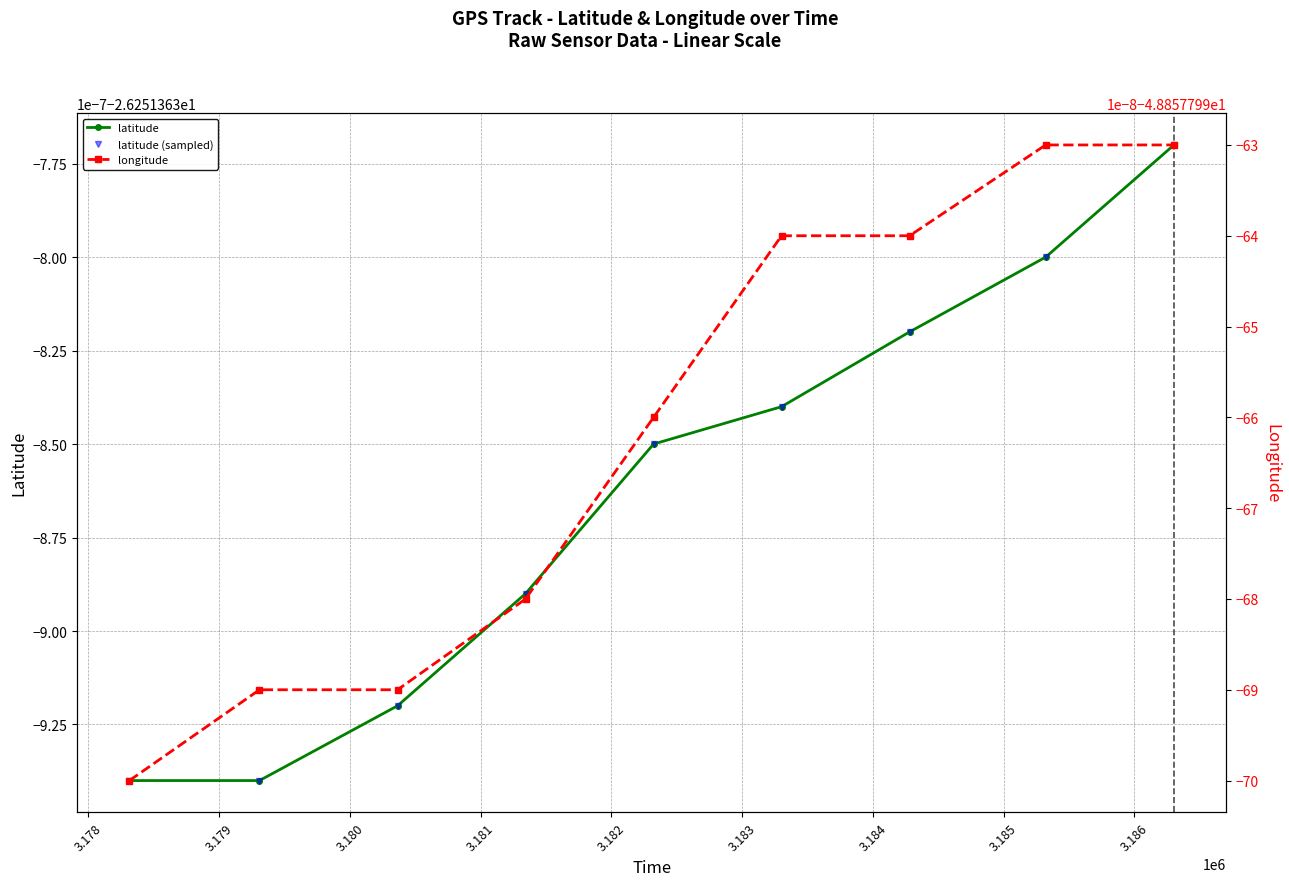

Reading right to left, list all the values displayed in this chart.

latitude: -26.3	-26.3	-26.3	-26.3	-26.3	-26.3	-26.3	-26.3	-26.3
latitude (sampled): -26.3	-26.3	-26.3	-26.3	-26.3	-26.3	-26.3	-26.3	-26.3
longitude: -48.9	-48.9	-48.9	-48.9	-48.9	-48.9	-48.9	-48.9	-48.9